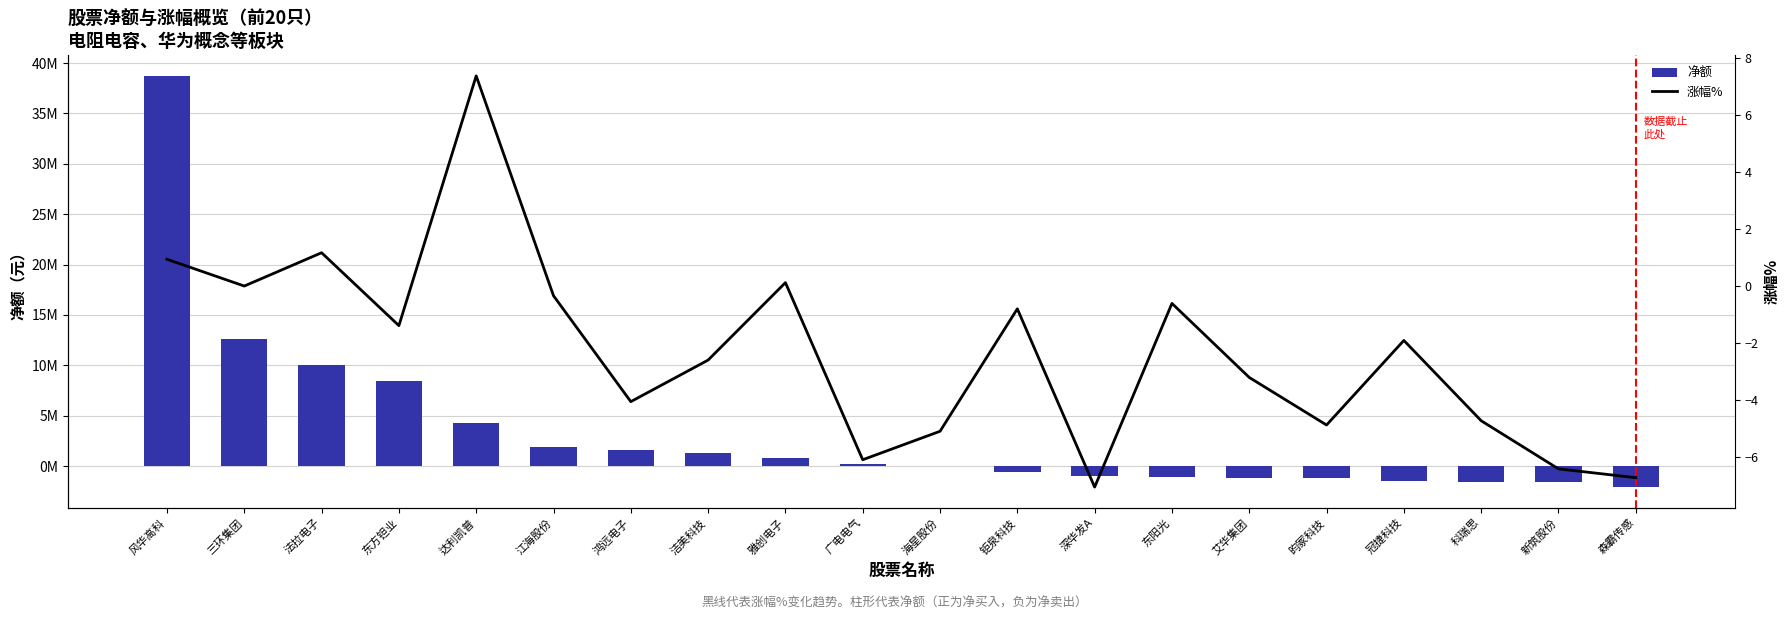

What is the spread (max minus min) of values at 洁美科技?

1294407.6